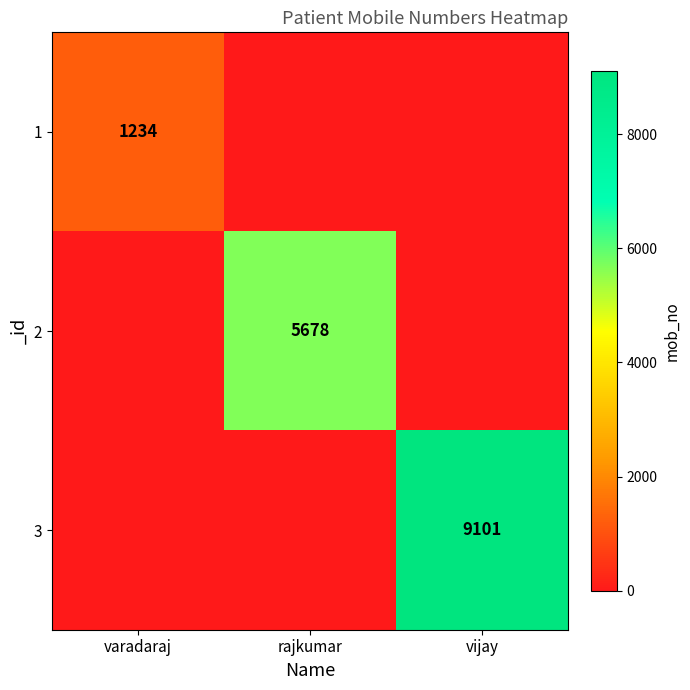

Which category has the highest value in the 3 series?

vijay